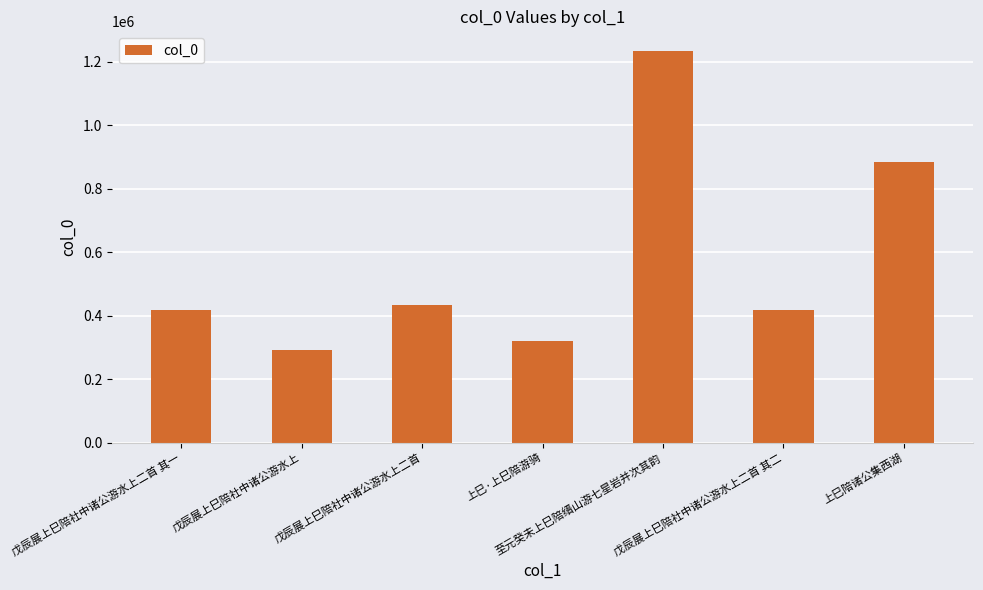

What is the maximum value shown in the chart?

1233667